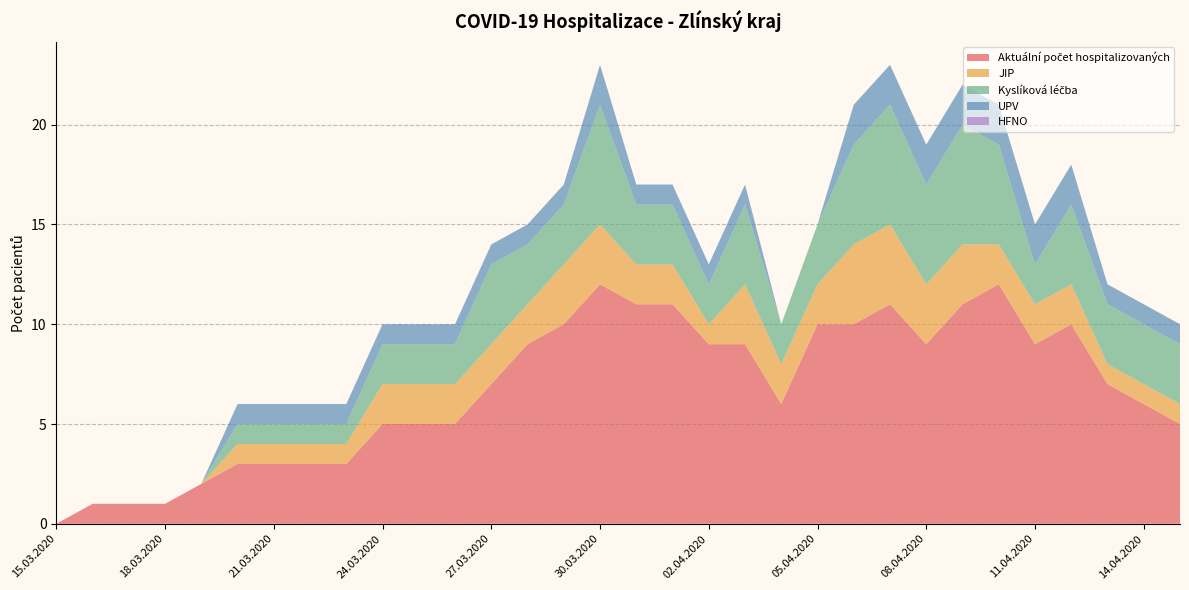

Reading right to left, list all the values displayed in this chart.

Aktuální počet hospitalizovaných: 5	6	7	10	9	12	11	9	11	10	10	6	9	9	11	11	12	10	9	7	5	5	5	3	3	3	3	2	1	1	1	0
JIP: 1	1	1	2	2	2	3	3	4	4	2	2	3	1	2	2	3	3	2	2	2	2	2	1	1	1	1	0	0	0	0	0
Kyslíková léčba: 3	3	3	4	2	5	6	5	6	5	3	2	4	2	3	3	6	3	3	4	2	2	2	1	1	1	1	0	0	0	0	0
UPV: 1	1	1	2	2	2	2	2	2	2	0	0	1	1	1	1	2	1	1	1	1	1	1	1	1	1	1	0	0	0	0	0
HFNO: 0	0	0	0	0	0	0	0	0	0	0	0	0	0	0	0	0	0	0	0	0	0	0	0	0	0	0	0	0	0	0	0